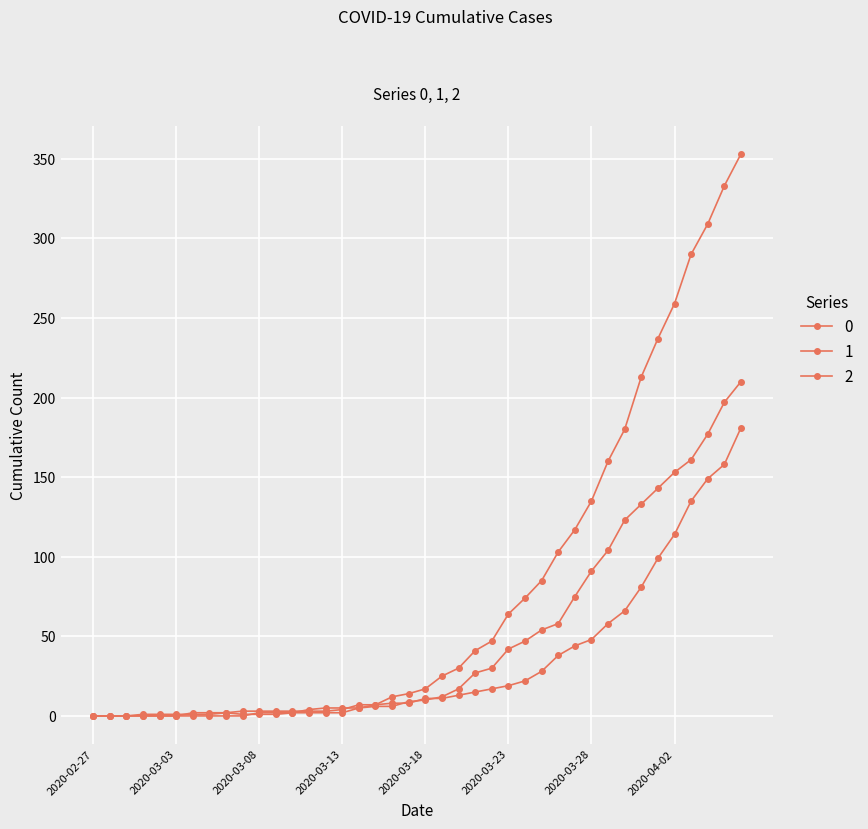

Count the number of categories in the chart.

40